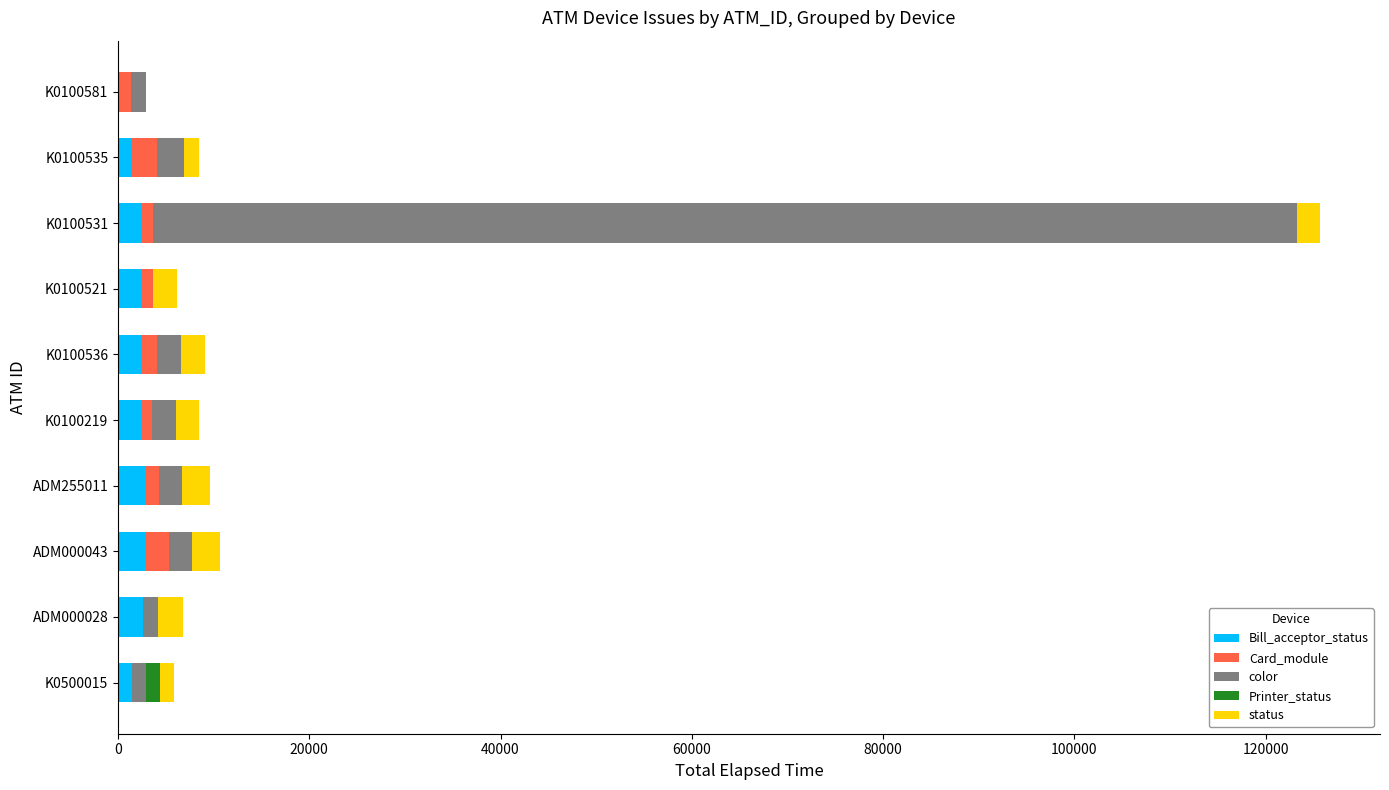

At which category is the sum across all series the highest?

K0100531